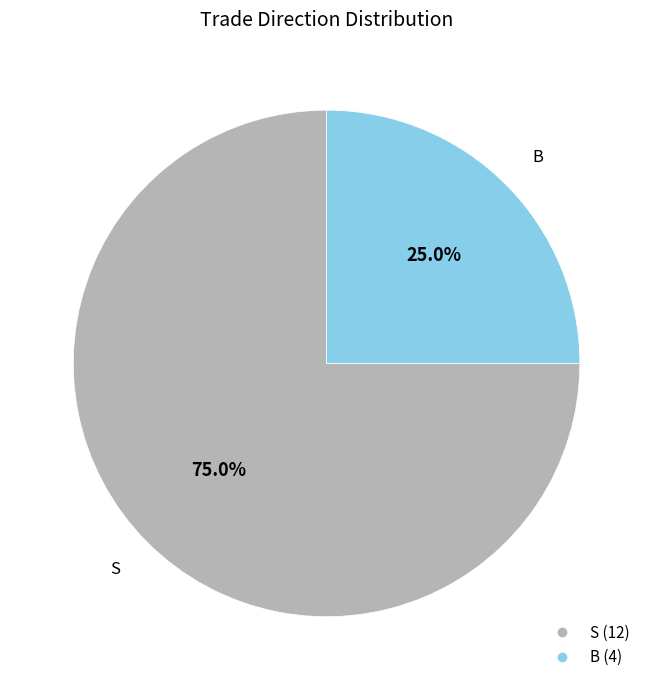

Is there a majority slice in this chart?

Yes